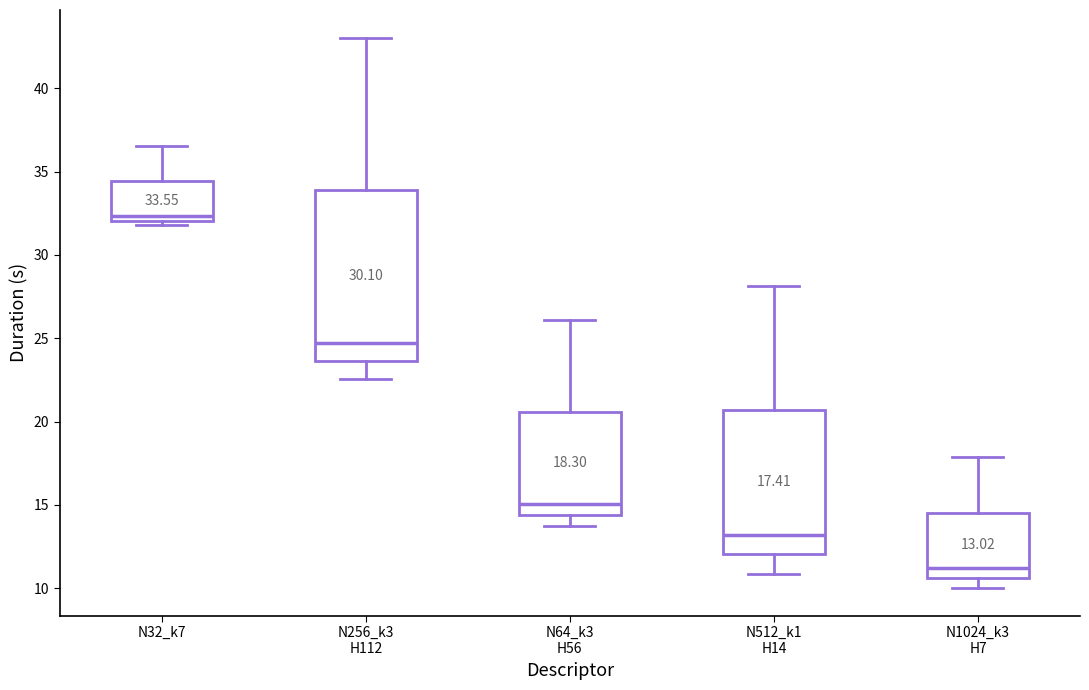

Comparing the boxes themselves (not the whiskers), which one is the tallest?

N256_k3 H112